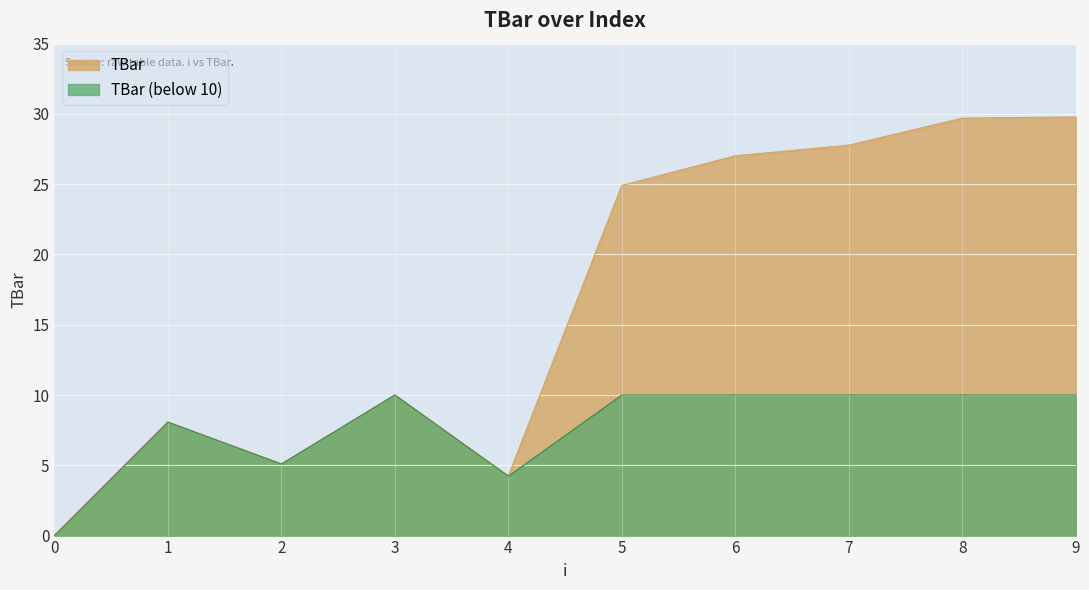

What is the greatest value displayed?

29.8